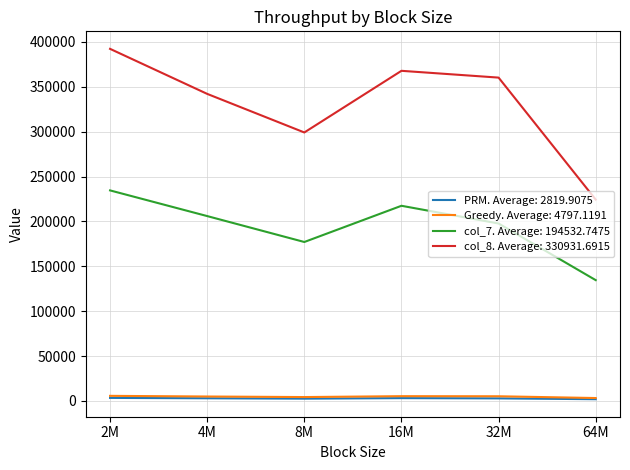

True or false: PRM. Average: 2819.9075 and col_7. Average: 194532.7475 cross at least once.

False